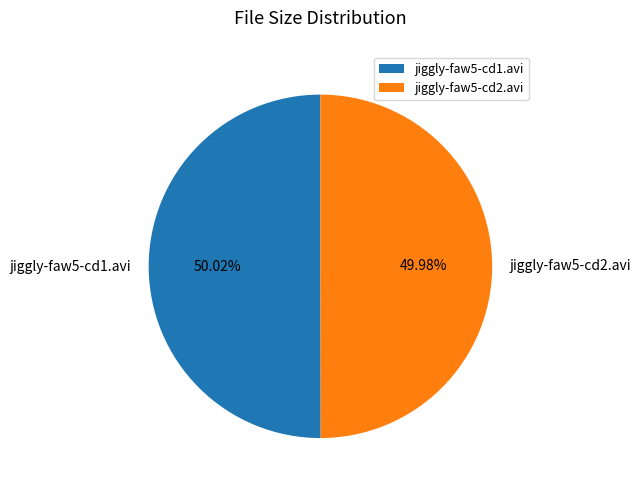

Is there any slice that represents more than half of the pie?

Yes